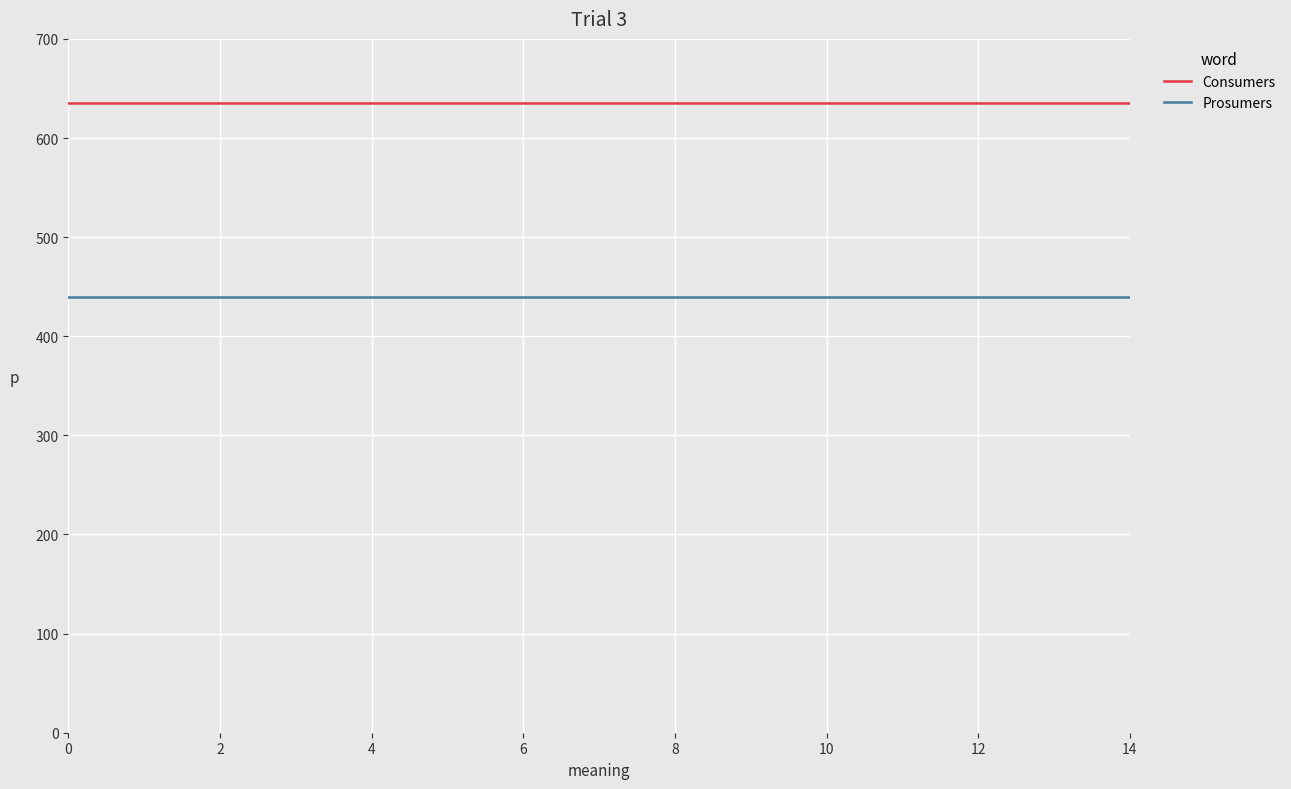

True or false: Prosumers and Consumers intersect in this chart.

False